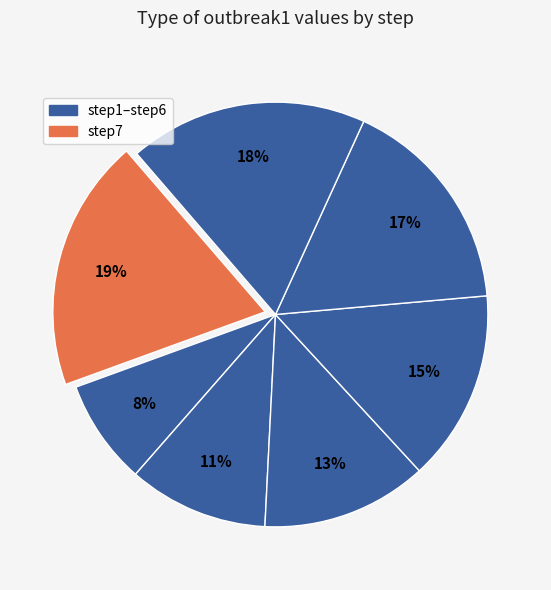

Count the number of slices in the pie.

7